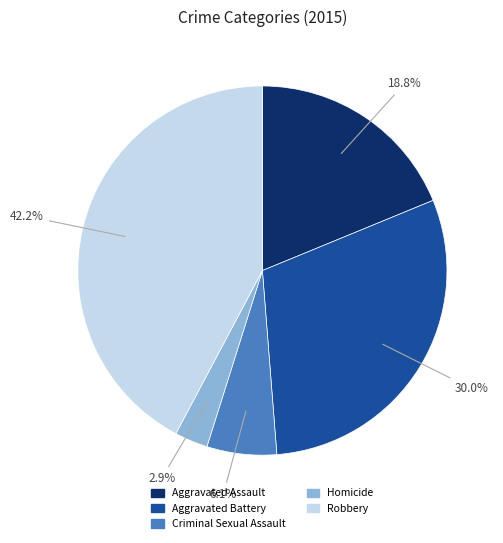

The Criminal Sexual Assault slice represents 1% of the pie. True or false?

False